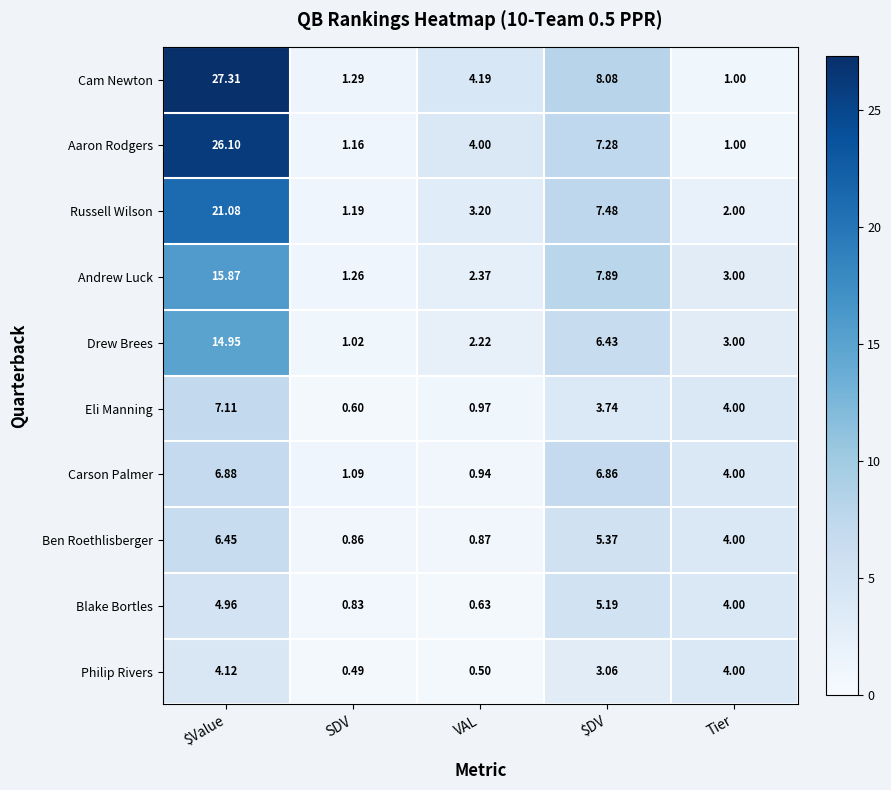

Where does the Aaron Rodgers series first go above 4?

$Value